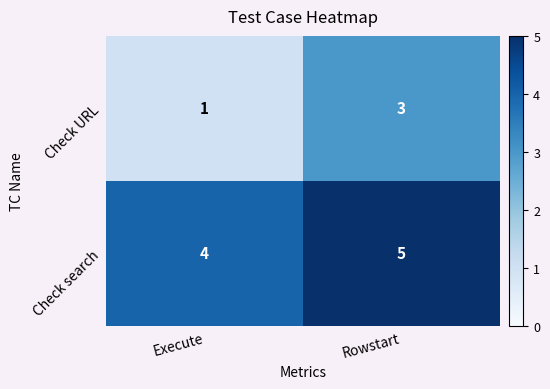

Which series has the largest range (max minus min)?

Check URL